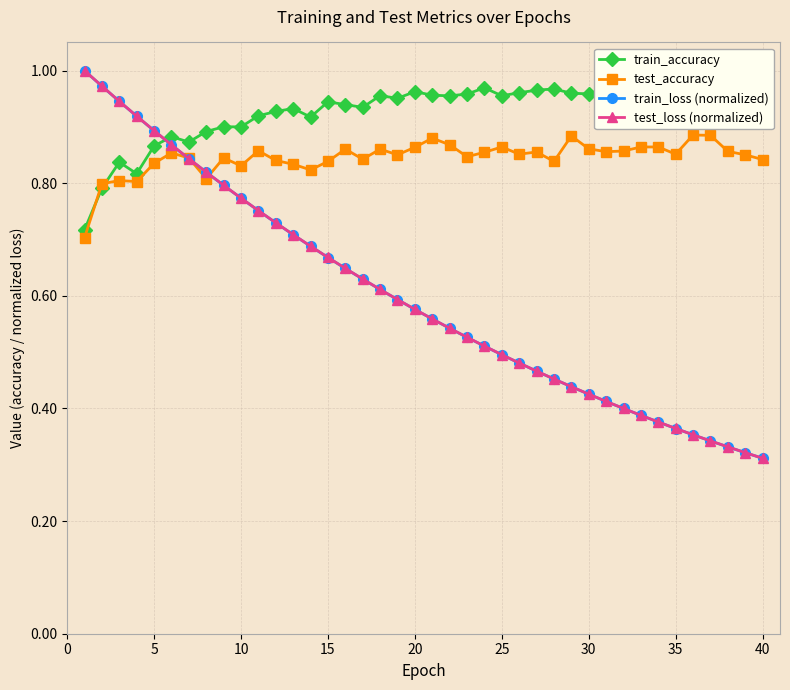

What is the greatest value displayed?

1.0